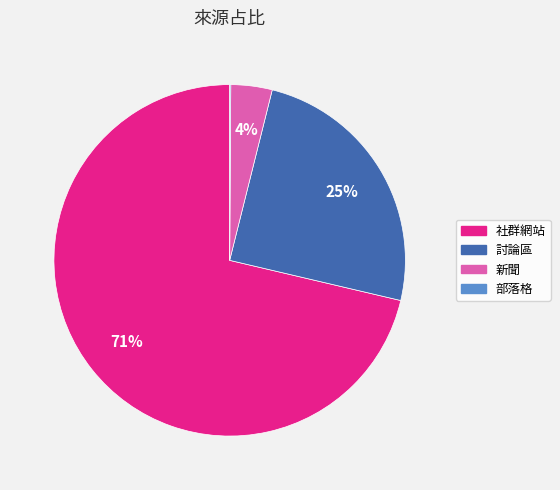

To the nearest percent, what is the average slice percentage?

25%